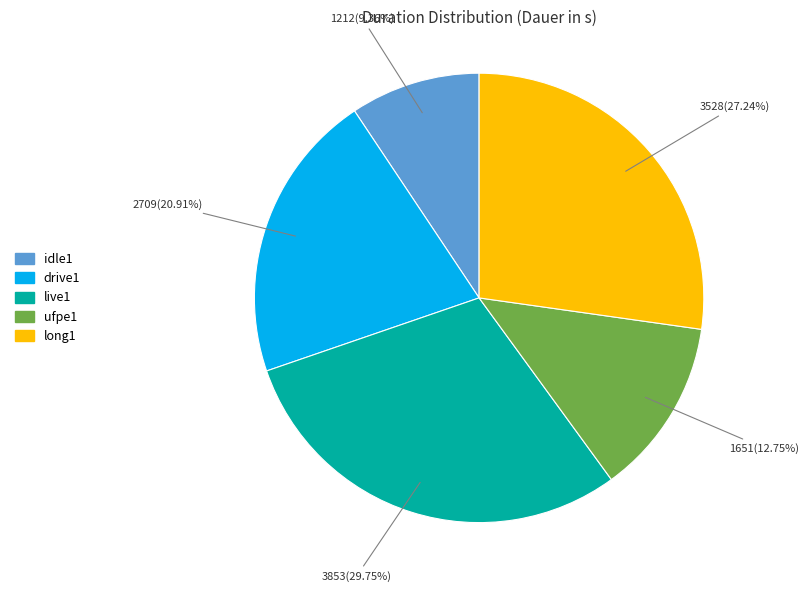

How many slices are in this pie chart?

5